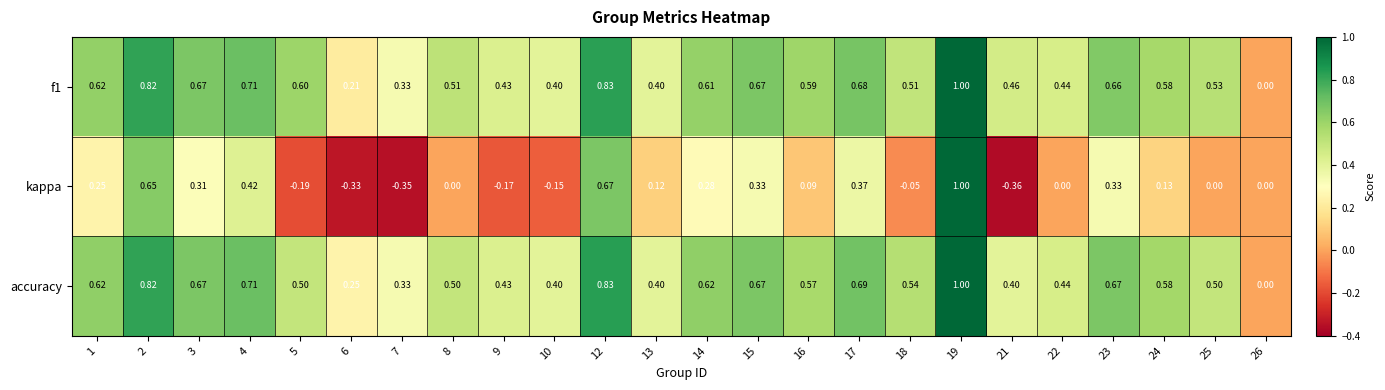

Count the number of categories in the chart.

24